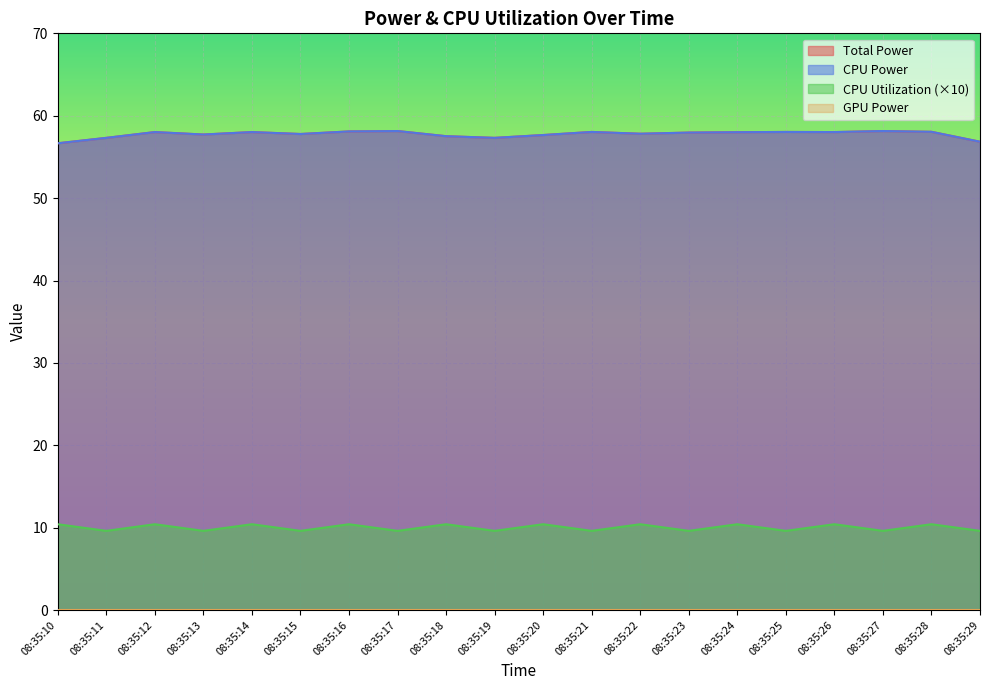

True or false: CPU Utilization and CPU Power cross at least once.

False